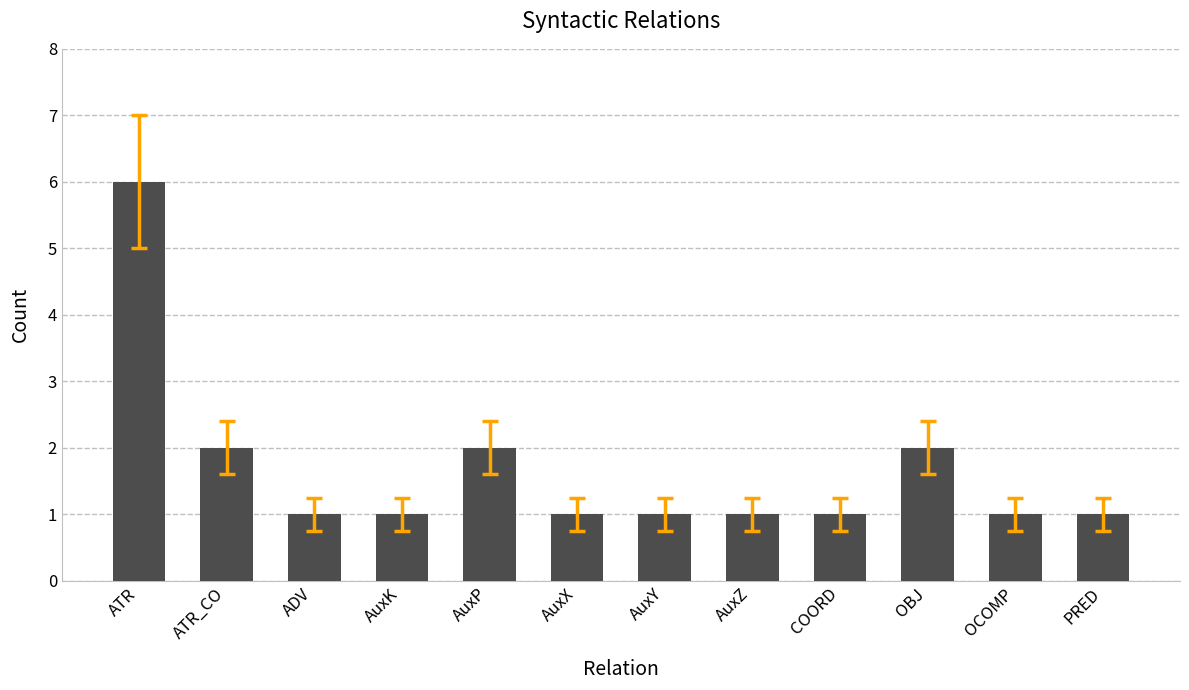

What is the sum of the values at OBJ and AuxZ?

3